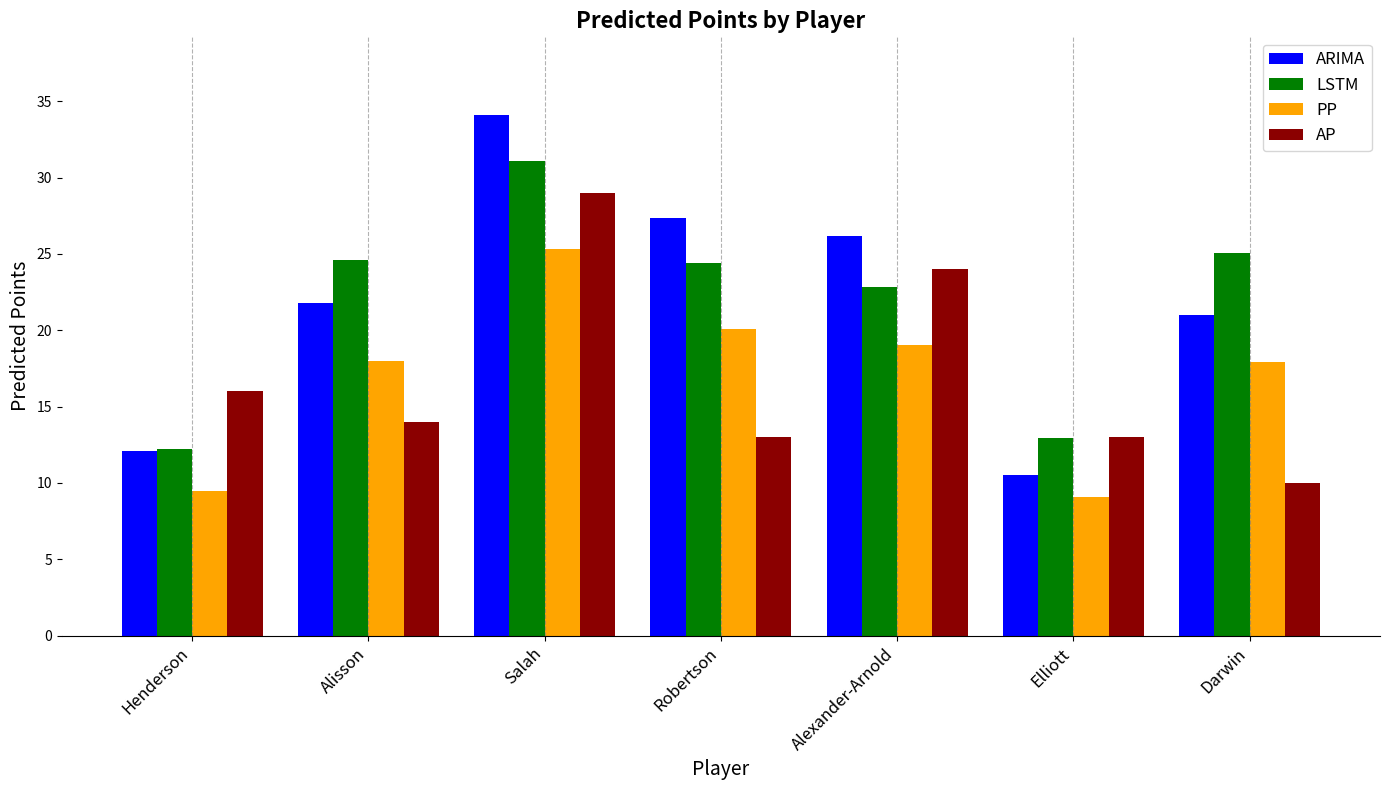

What are all the series names shown in the legend?

ARIMA, LSTM, PP, AP